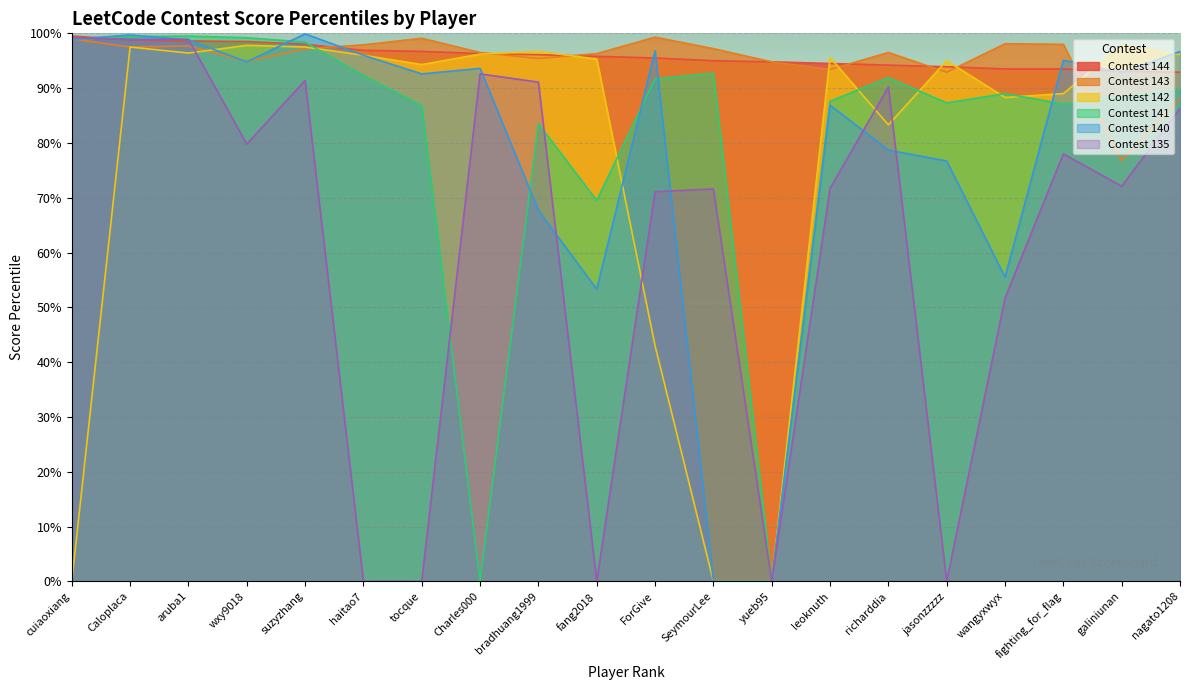

Reading left to right, extract all data points from this chart.

Contest 144: 99.5	98.8	98.6	98.5	98.0	96.9	96.7	96.3	96.1	95.8	95.5	95.0	94.8	94.5	94.2	93.9	93.5	93.5	93.1	92.9
Contest 143: 99.0	97.5	97.7	94.9	97.2	97.9	99.1	96.5	95.4	96.3	99.3	97.2	94.8	93.4	96.5	92.9	98.1	98.0	76.8	88.1
Contest 142: 0.0	97.5	96.4	97.8	97.5	96.0	94.3	96.2	96.7	95.3	43.0	0.0	0.0	95.6	83.3	95.0	88.3	89.0	97.8	96.1
Contest 141: 98.9	99.4	99.5	99.2	98.4	92.3	86.8	0.0	83.5	69.5	91.7	92.7	0.0	87.6	91.9	87.3	89.0	87.1	88.4	89.7
Contest 140: 98.9	99.7	98.8	94.8	99.9	96.0	92.6	93.6	67.7	53.3	96.8	0.0	0.0	86.9	78.7	76.7	55.5	95.1	92.8	96.7
Contest 135: 99.2	98.9	98.9	79.8	91.4	0.0	0.0	92.6	91.1	0.0	71.1	71.6	0.0	71.7	90.2	0.0	51.7	78.0	72.1	86.3